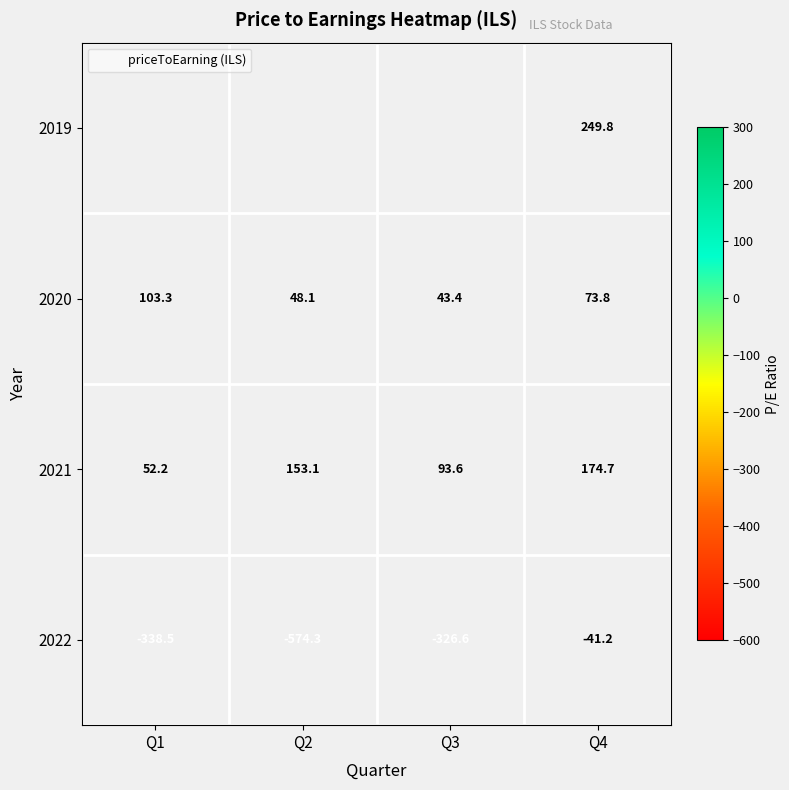

What value does the 2019 series have at Q4?

249.8